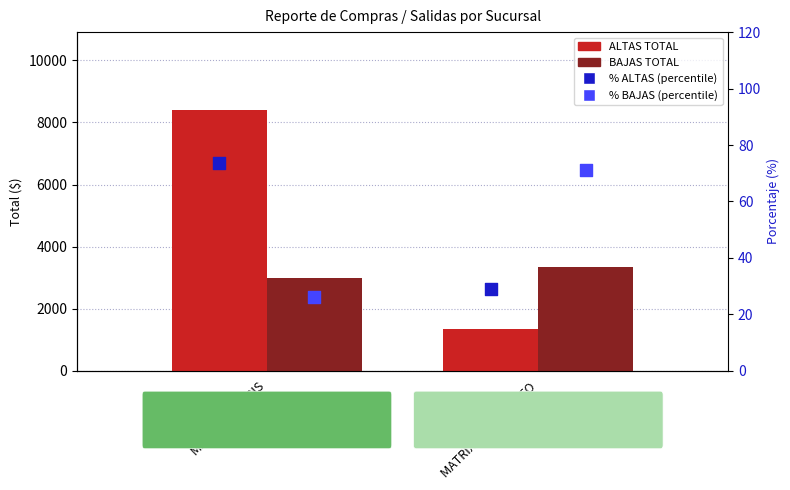

At how many categories does at least one series exceed 6002?

1